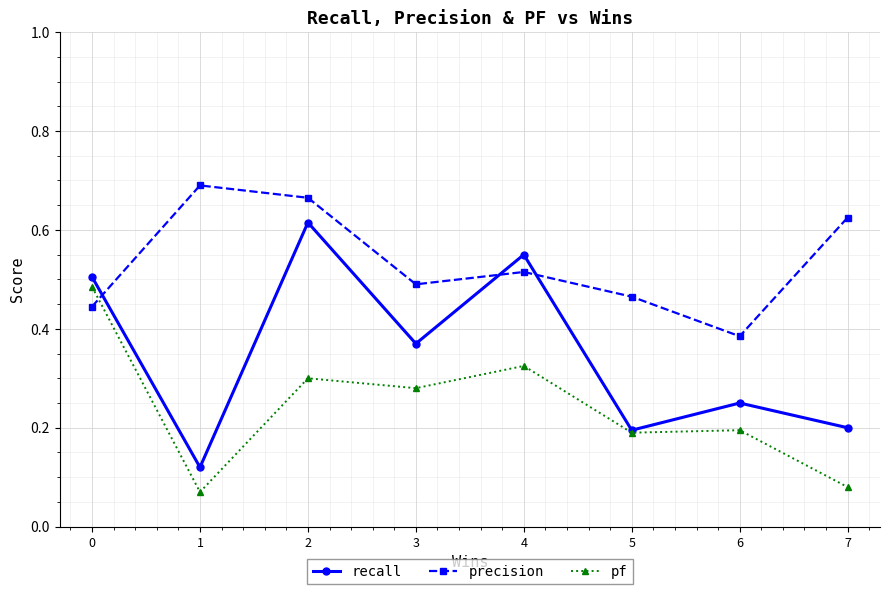

Rank the series by their maximum value, from lowest to highest.

pf, recall, precision